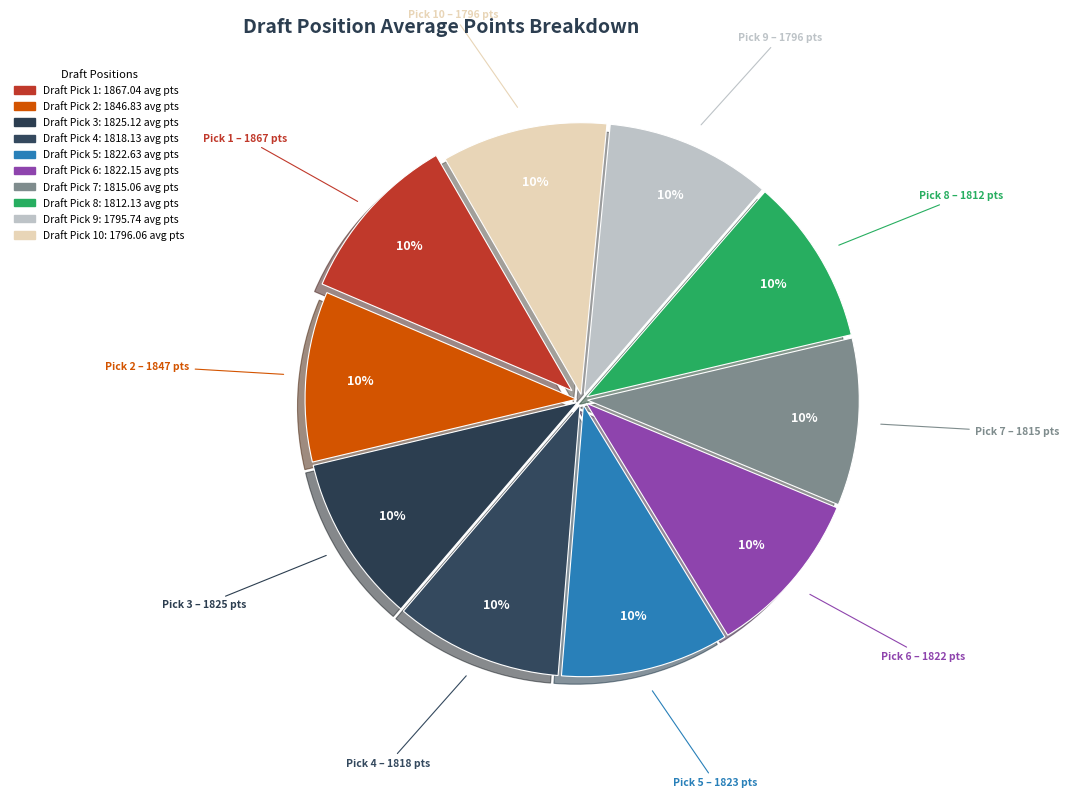

Which slice is the smallest?

9